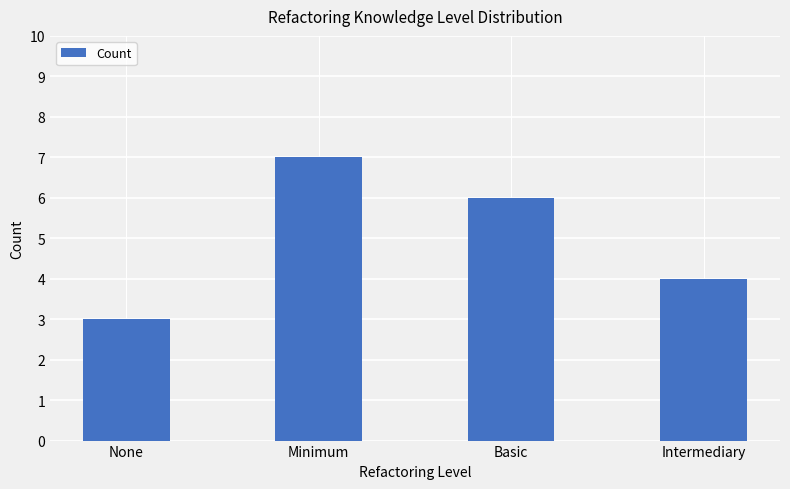

What is the approximate value at Minimum?

7